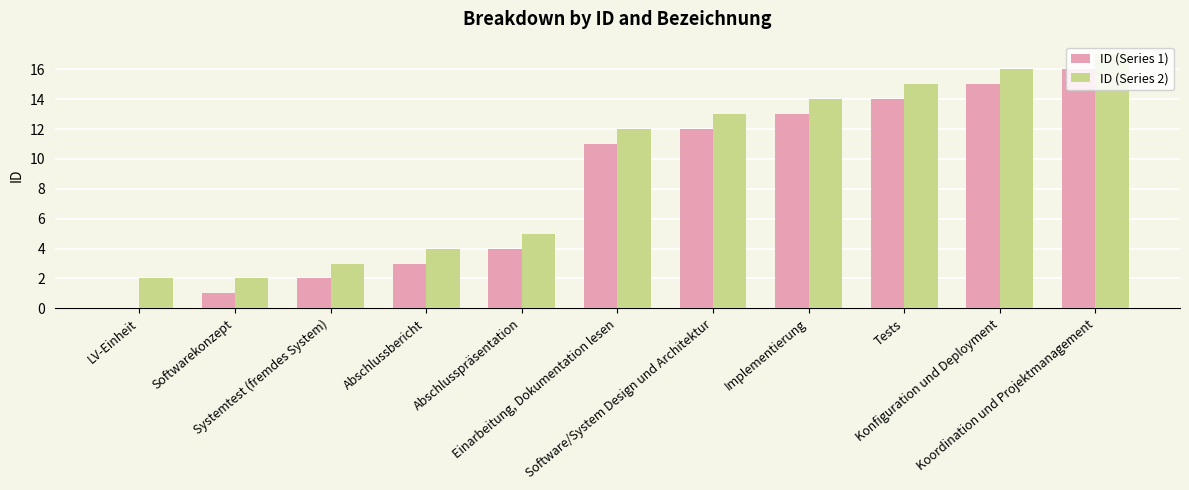

Is the value of ID (Series 1) at Implementierung greater than the value of ID (Series 2) at Abschlusspräsentation?

Yes